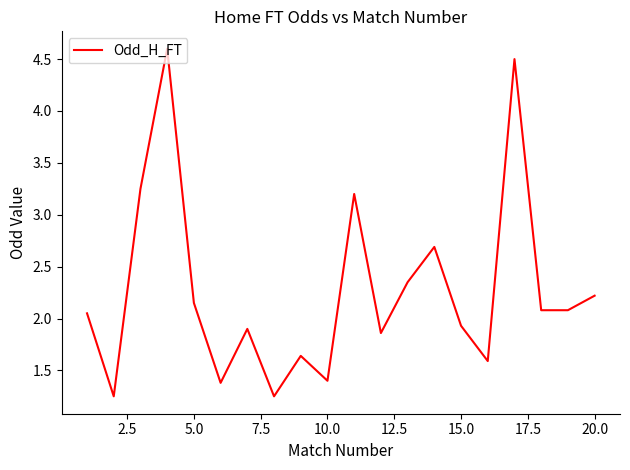

True or false: there are more than 2 points higher than both neighbors.

True